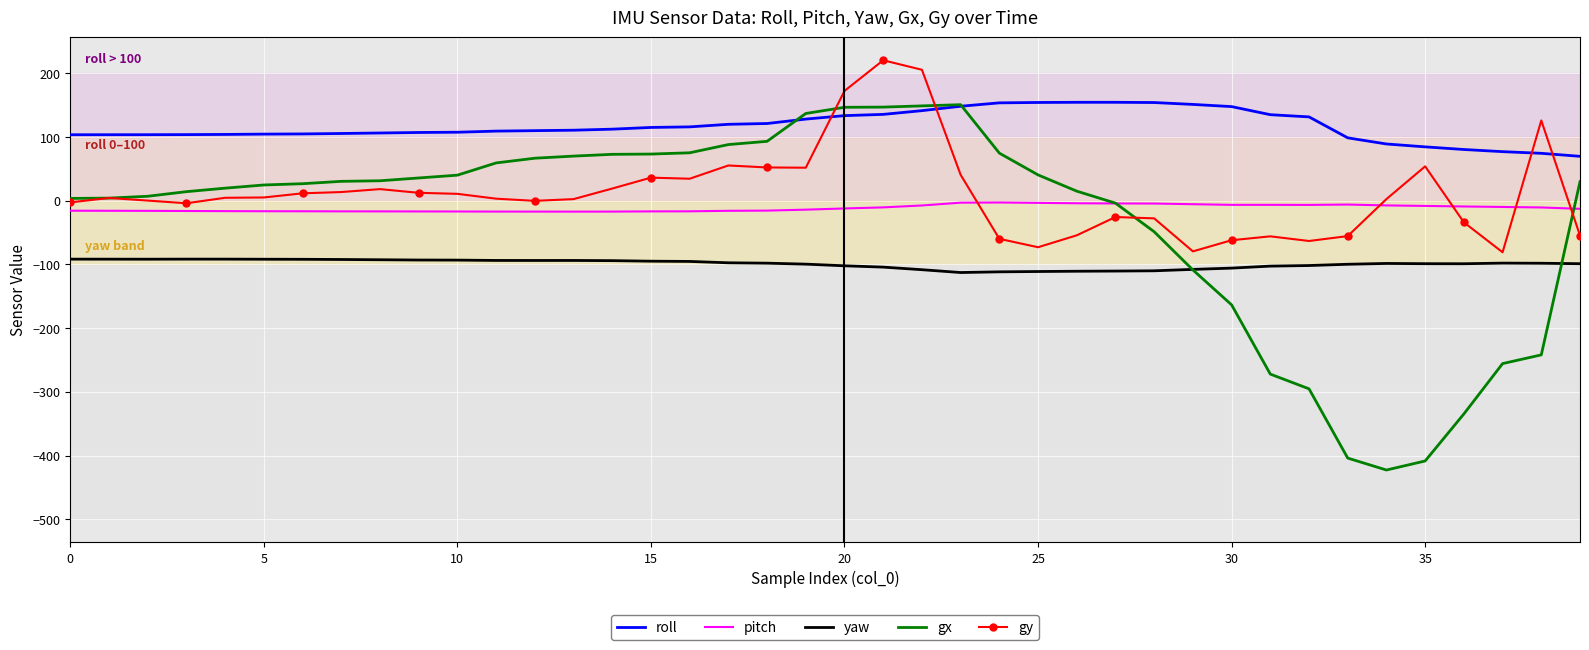

True or false: pitch and gy cross at least once.

True